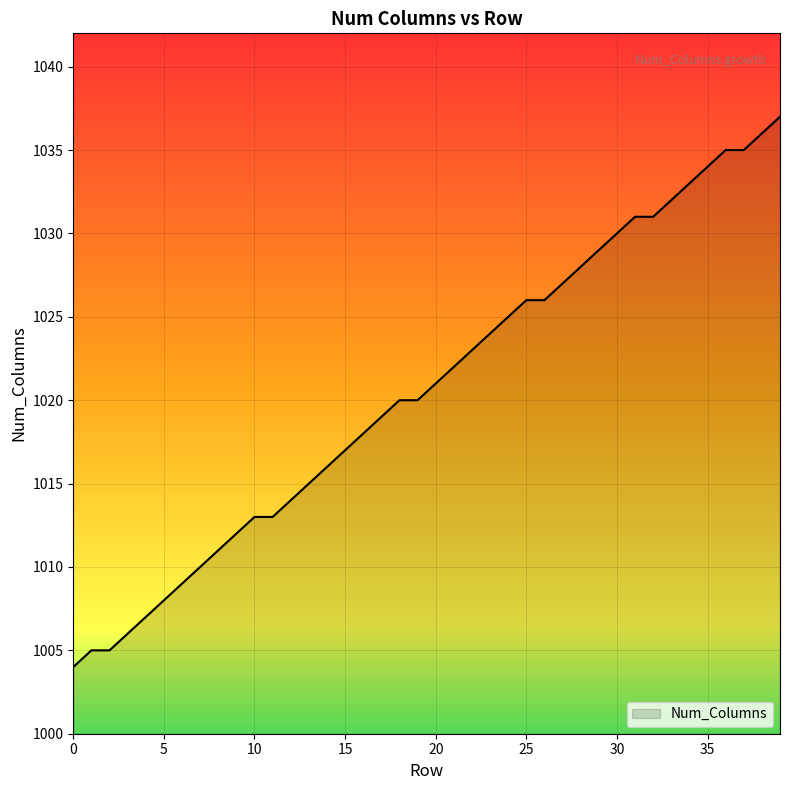

How many lines are shown in the chart?

1